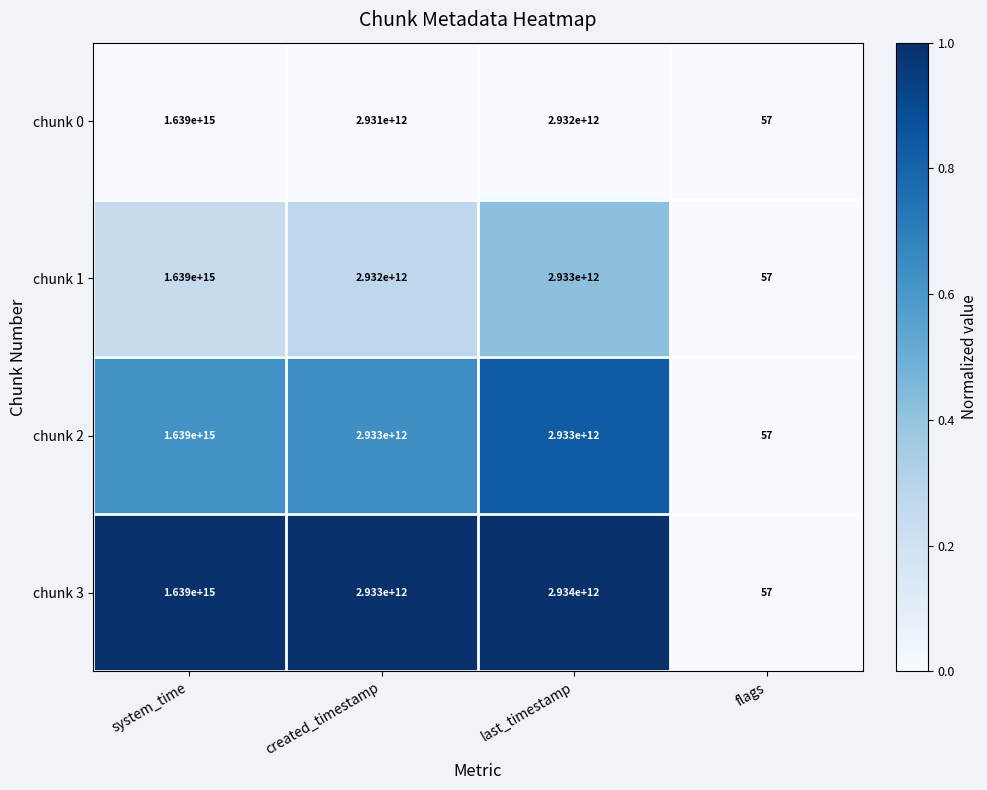

At which label does chunk 2 first exceed 2933000000000?

system_time